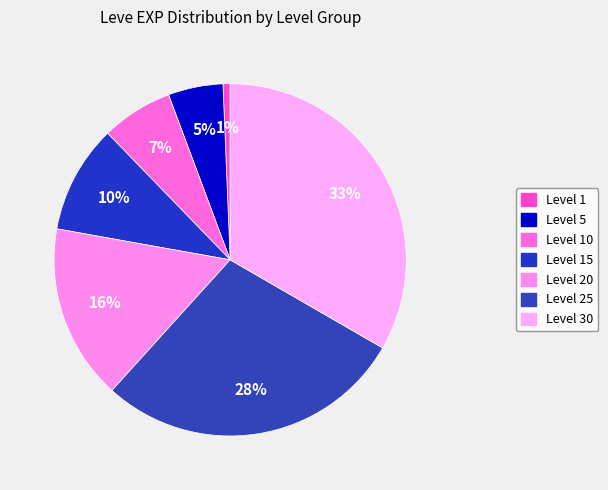

How many segments does this pie chart have?

7